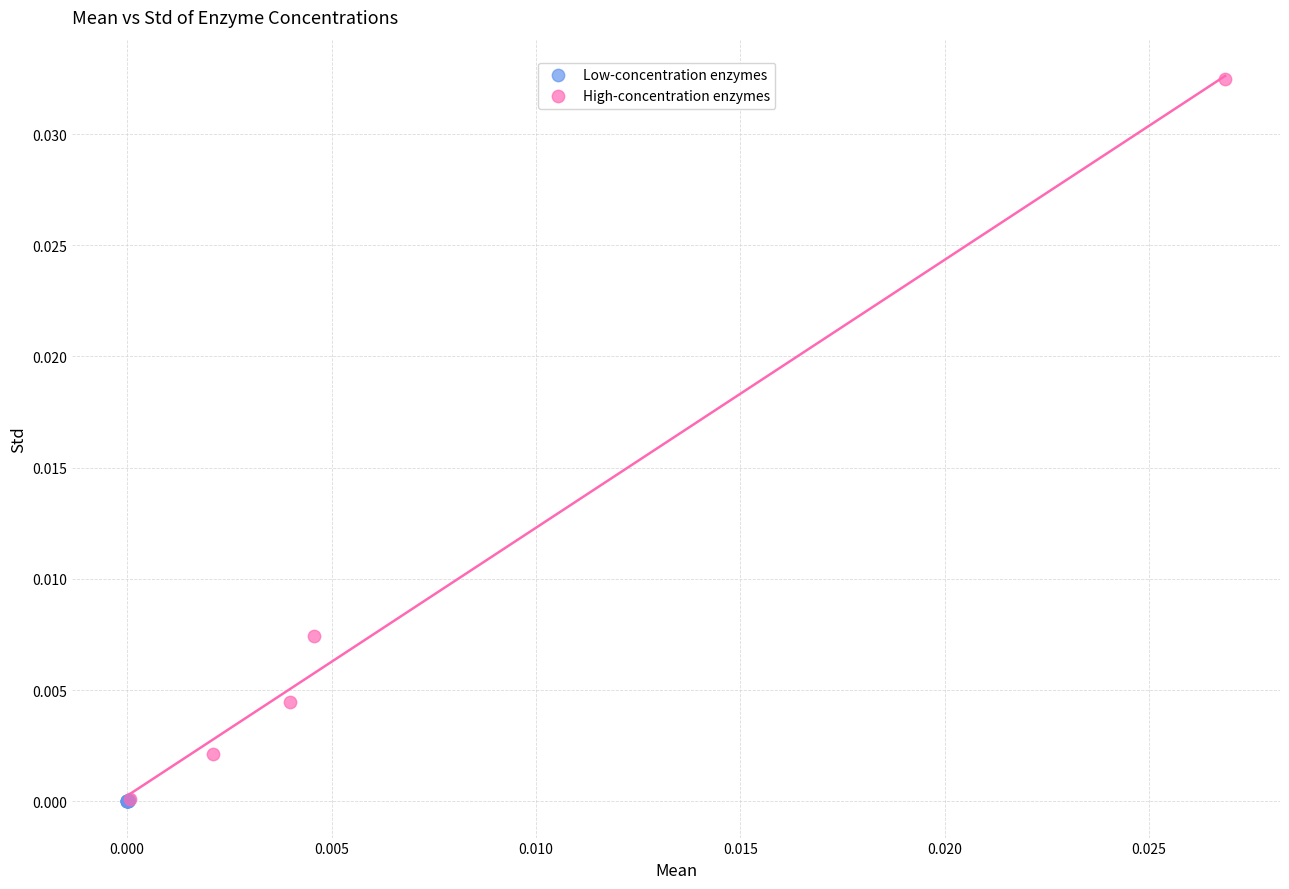

Which series reaches the maximum Y coordinate?

High-concentration enzymes